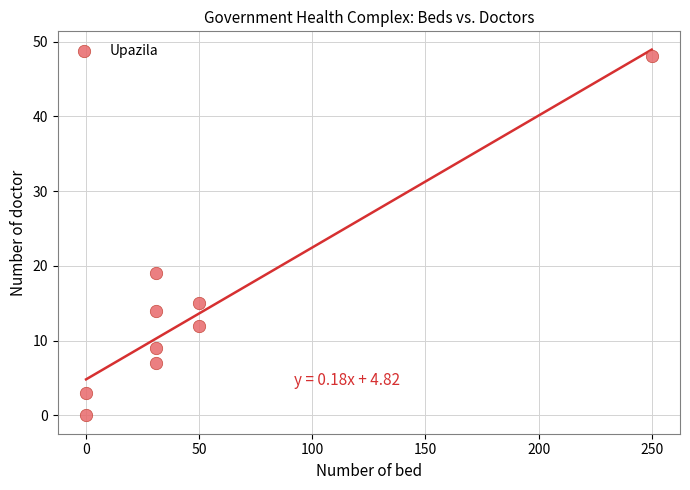

What Y value in the scatter plot is closest to 24?

19